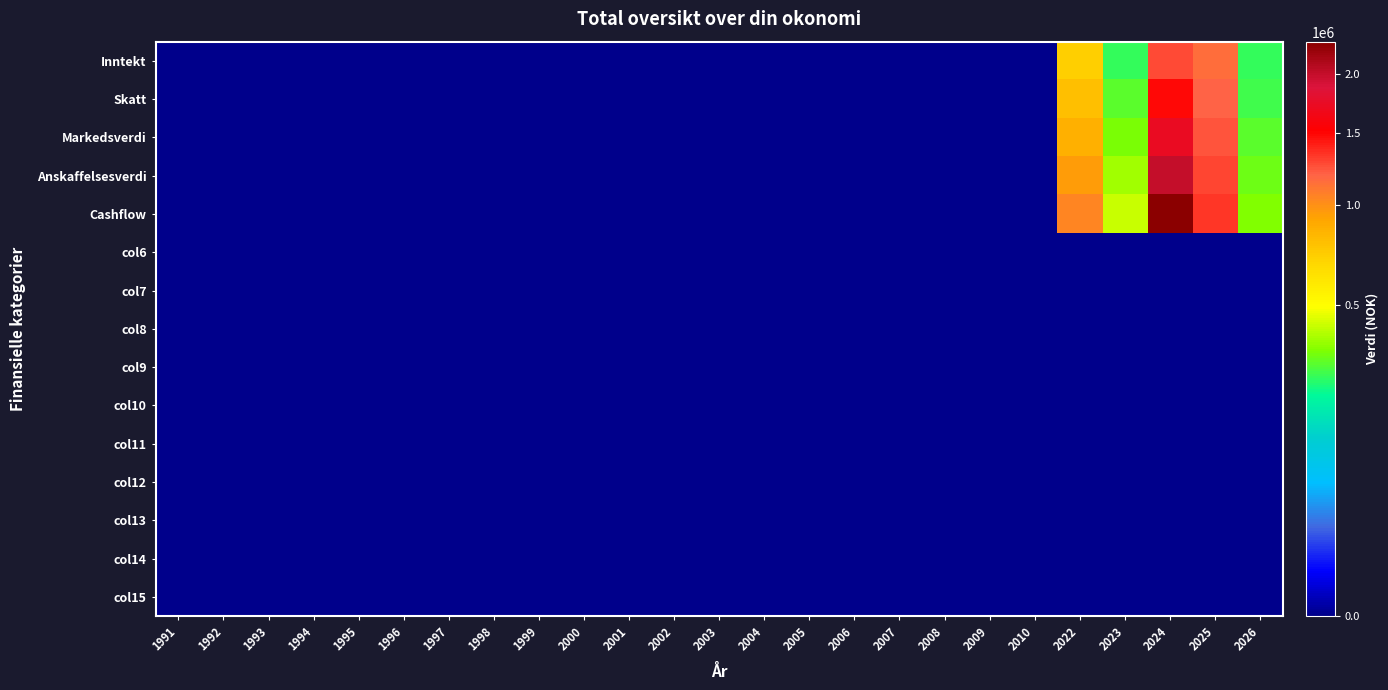

List the series in order of their peak value, highest first.

Cashflow, Anskaffelsesverdi, Markedsverdi, Skatt, Inntekt, col6, col7, col8, col9, col10, col11, col12, col13, col14, col15